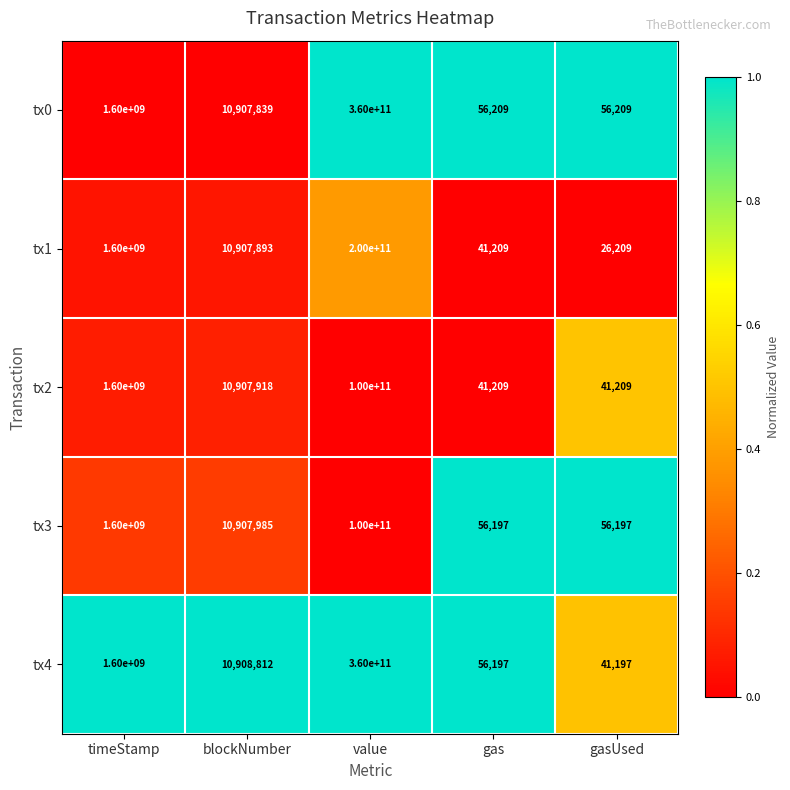

What value does the tx4 series have at gasUsed, to the nearest 50?

41200